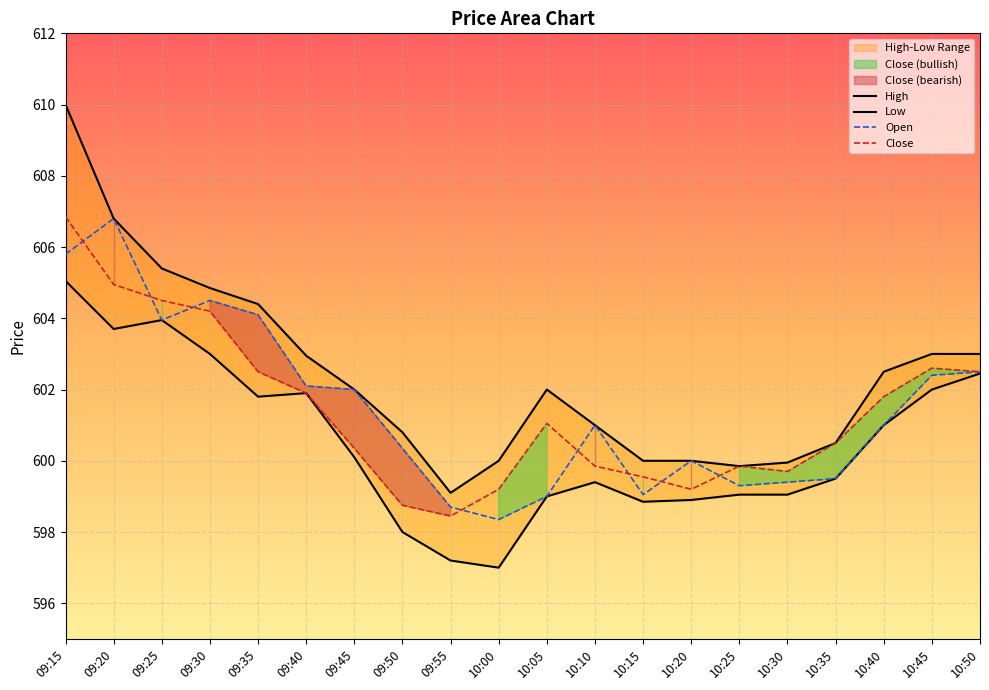

The Open series shows 242.1 at 09:25. True or false?

False